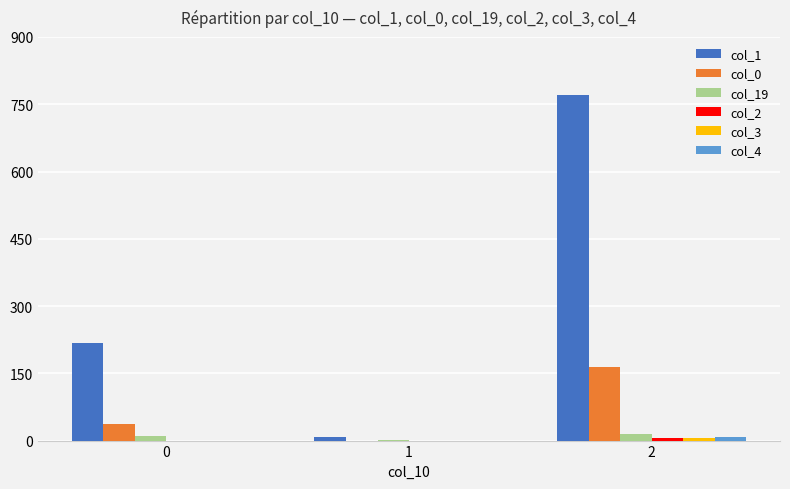

Which series has the largest total across all categories?

col_1